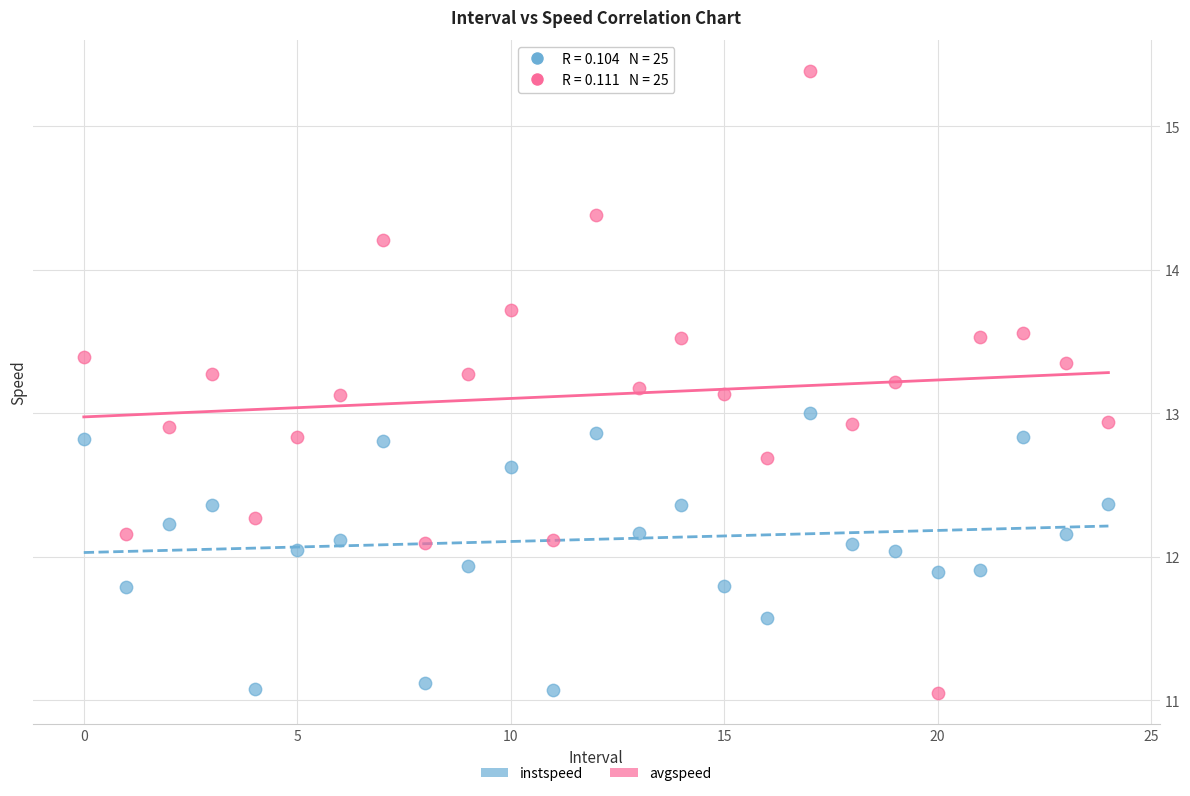

Across all data points, what is the range of Y values (max minus min)?

4.3